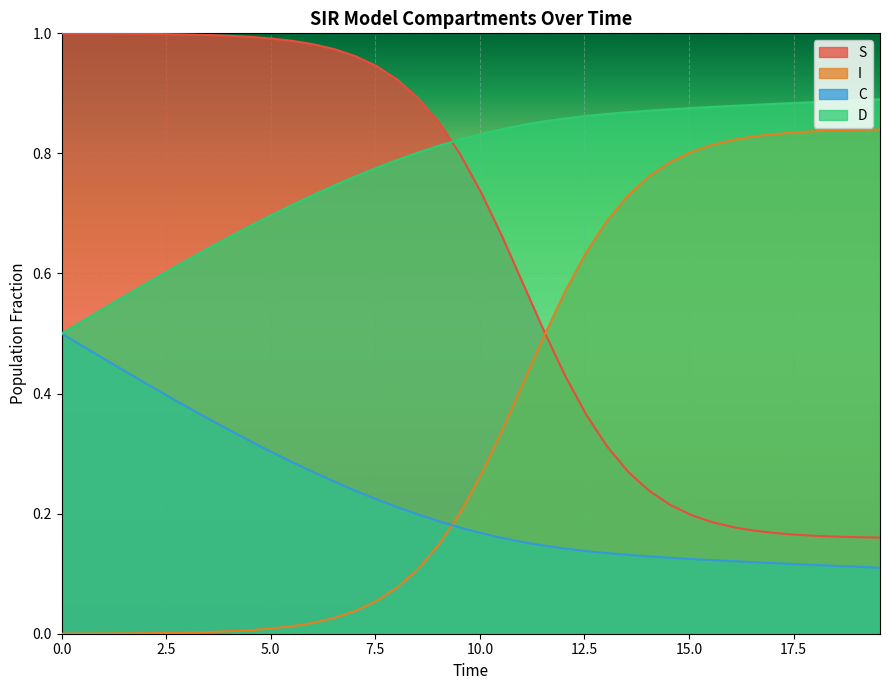

List the series in order of their peak value, lowest first.

C, I, D, S